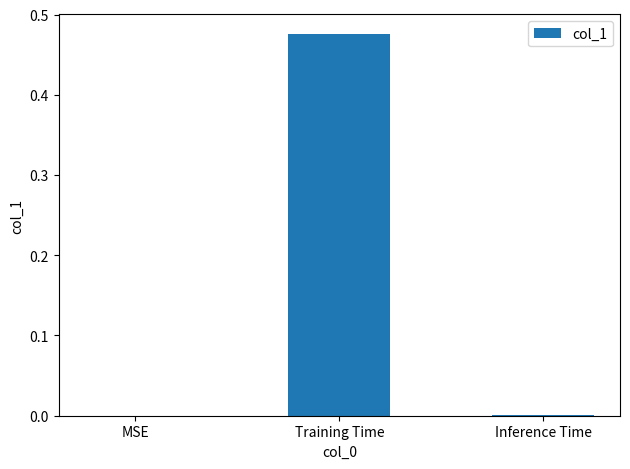

The chart shows a value of 0.0 at MSE. True or false?

True